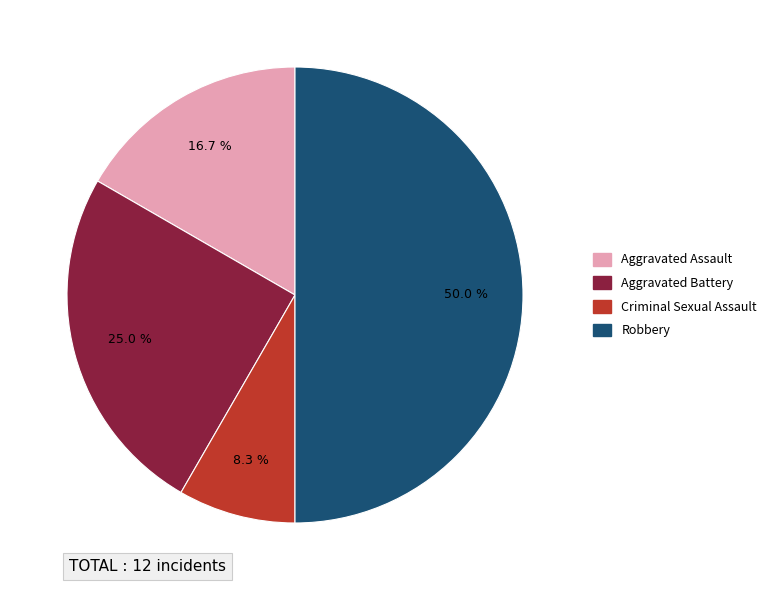

Approximately how many times larger is the value at Criminal Sexual Assault compared to Aggravated Assault?

0.5